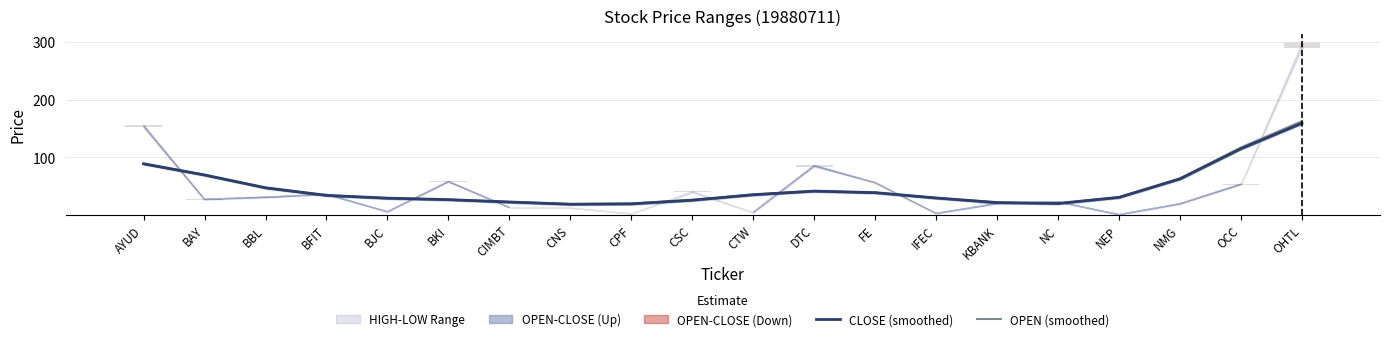

At which label does CLOSE (smoothed) reach its minimum?

CNS